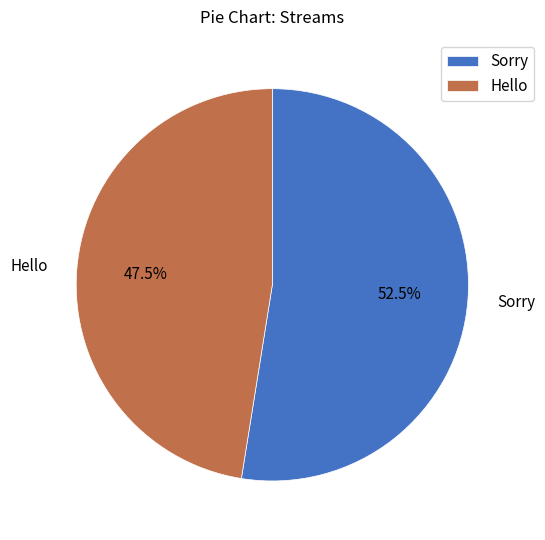

The Sorry slice represents 62% of the pie. True or false?

False